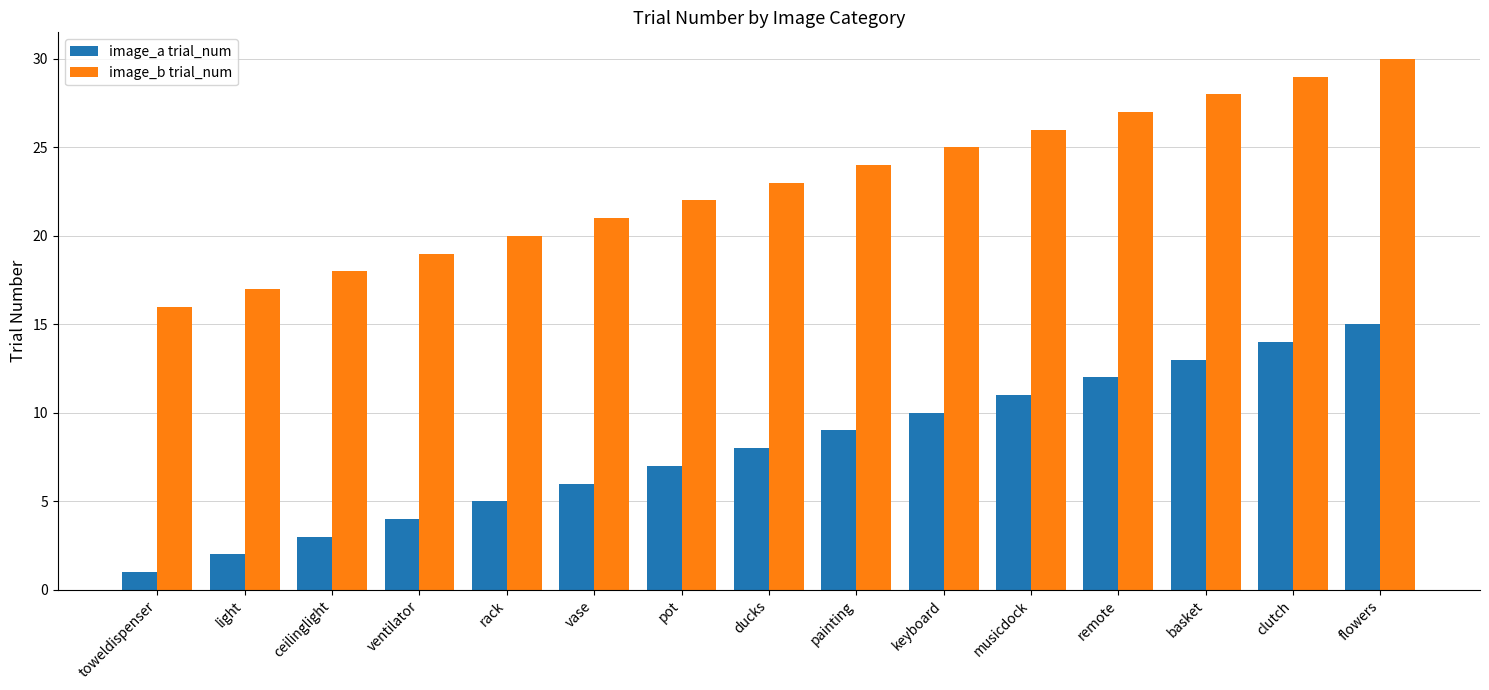

What is the minimum value shown in the chart?

1